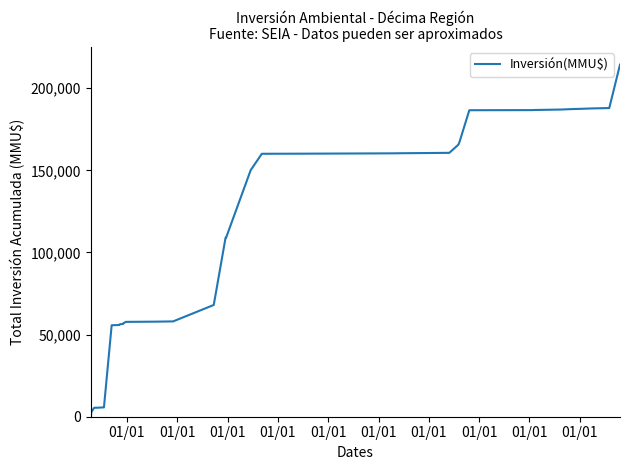

How many lines are shown in the chart?

1